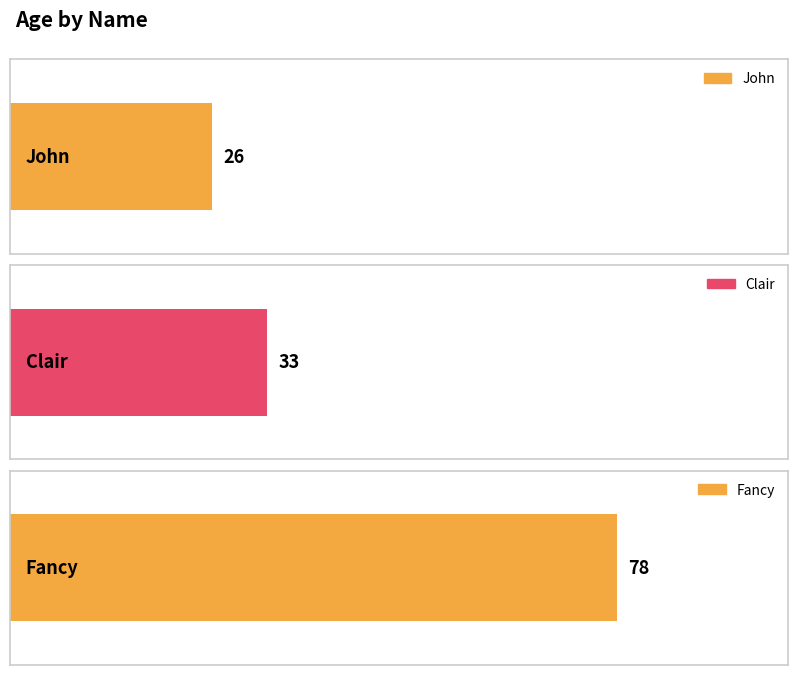

What is the difference between the values at John and Clair?

7